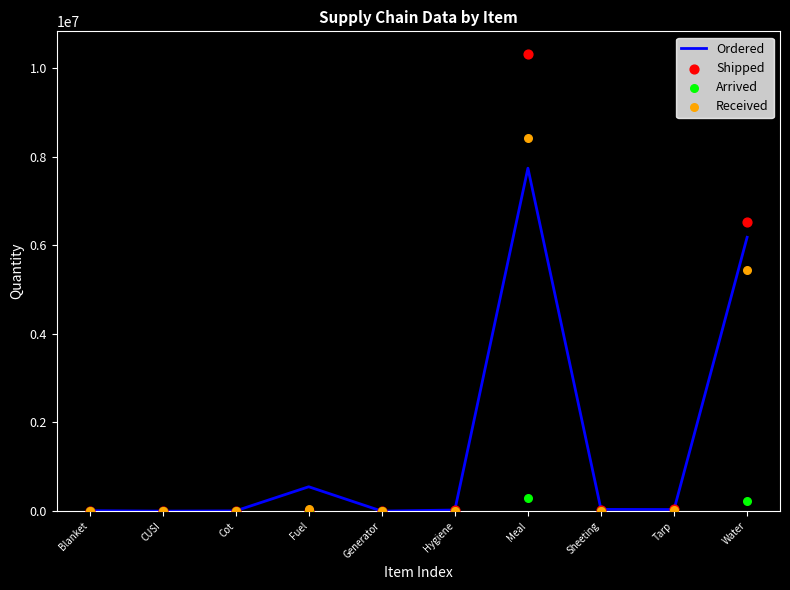

What is the total value across all series at Blanket?

33500